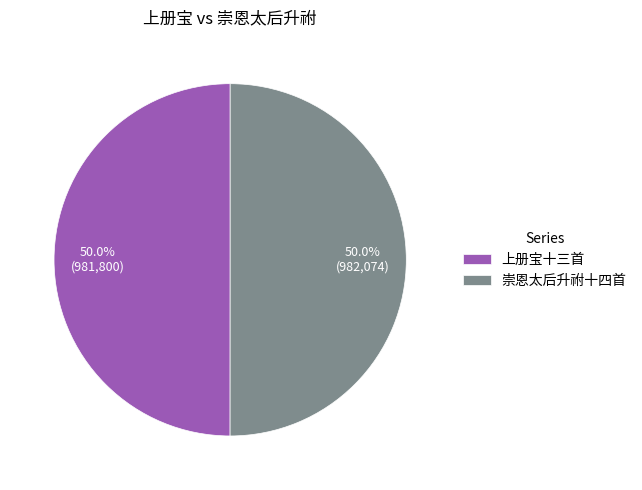

What percentage is NOT represented by 上册宝十三首?

50.0%